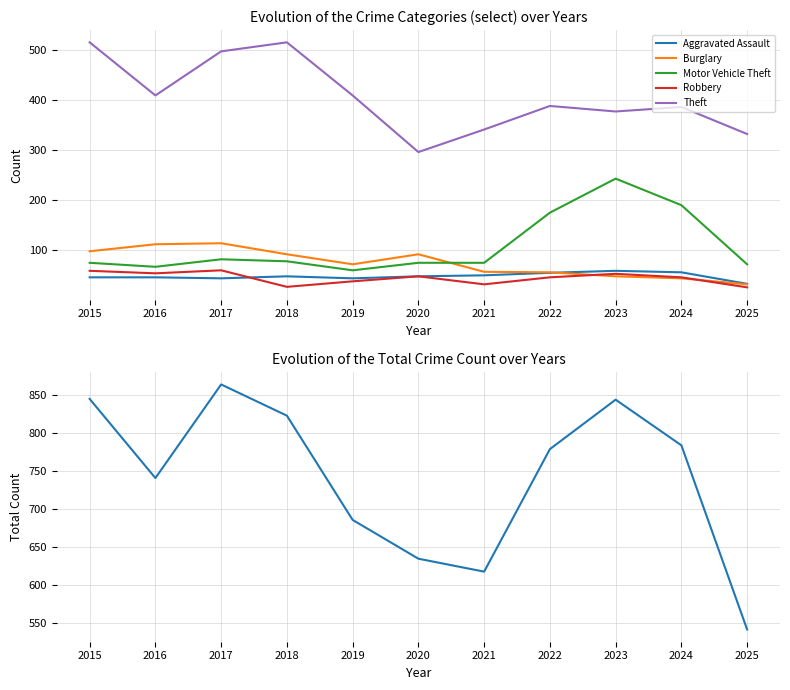

Which series ends up on top after the final intersection of Aggravated Assault and Robbery?

Aggravated Assault